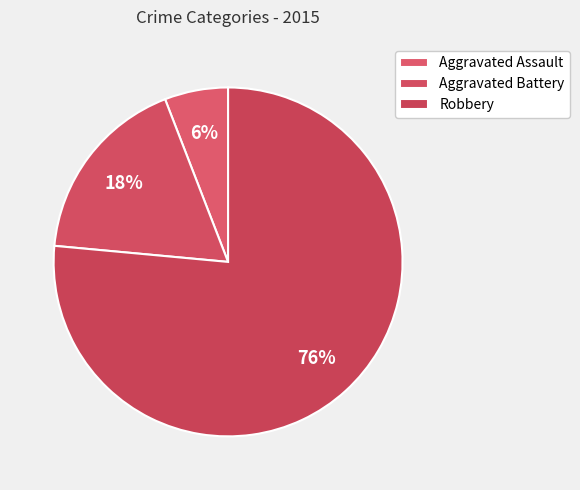

How many segments does this pie chart have?

3